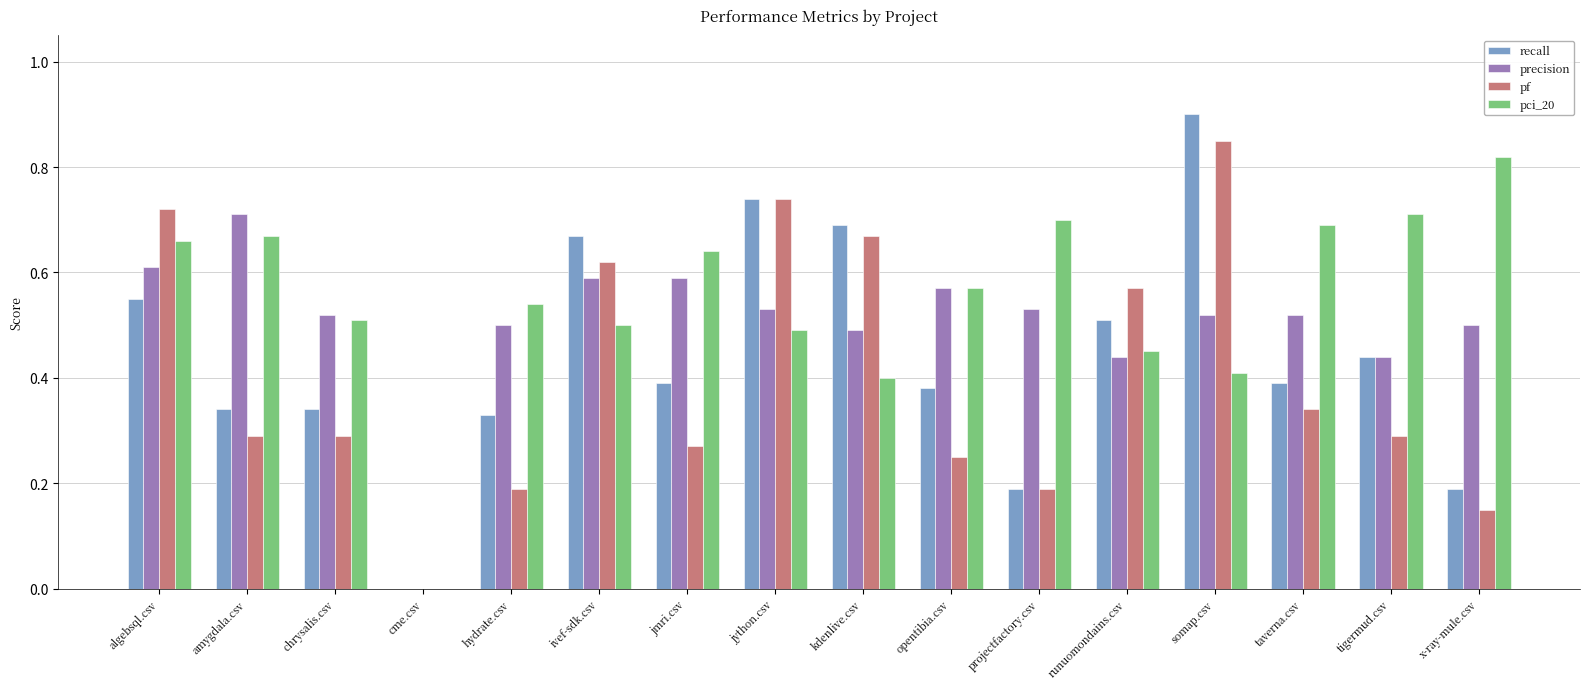

Is it true that precision equals 0.4 at tigermud.csv?

True